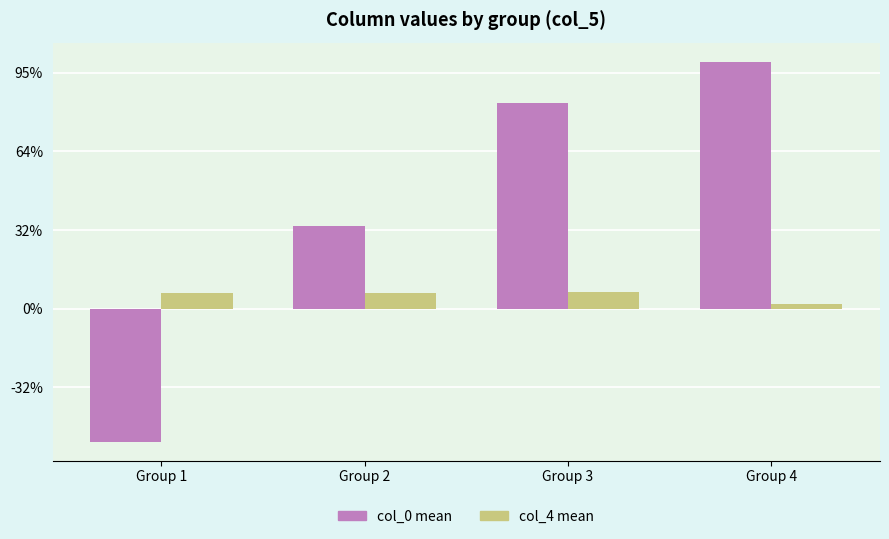

Does the chart contain stacked bars?

No